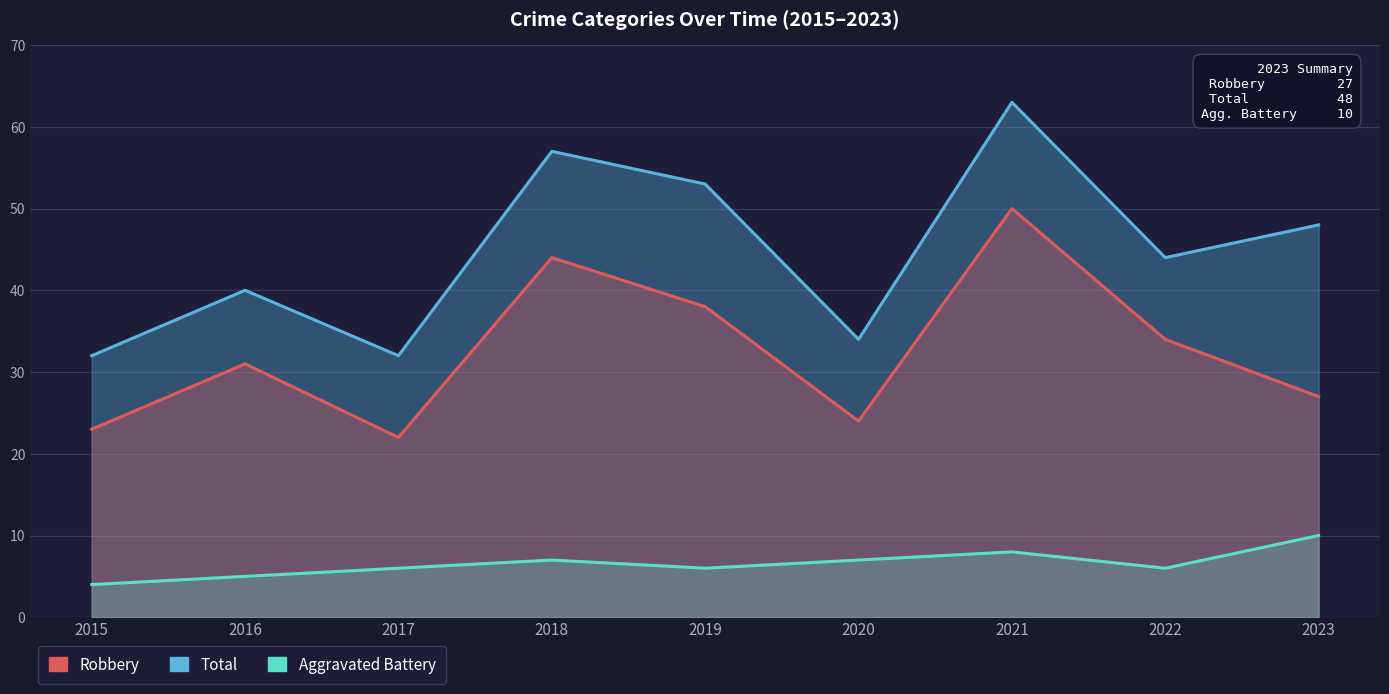

At which label is Robbery closest to 36?

2019